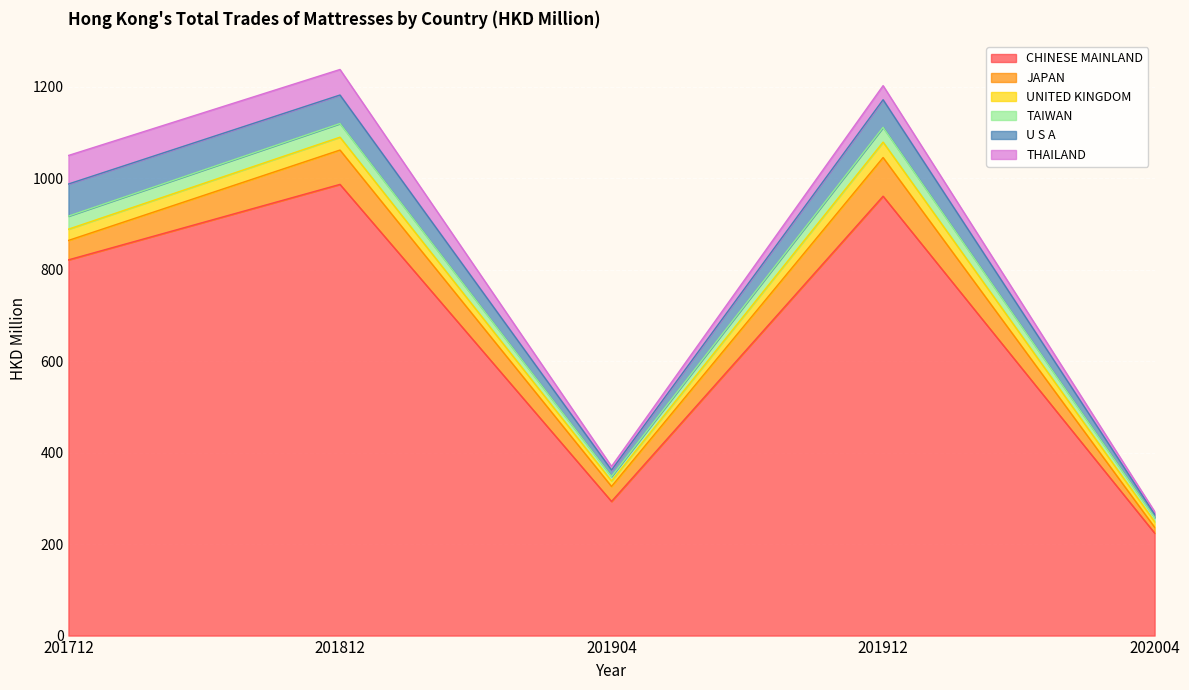

Between 201812 and 201912, which series saw the biggest shift?

CHINESE MAINLAND